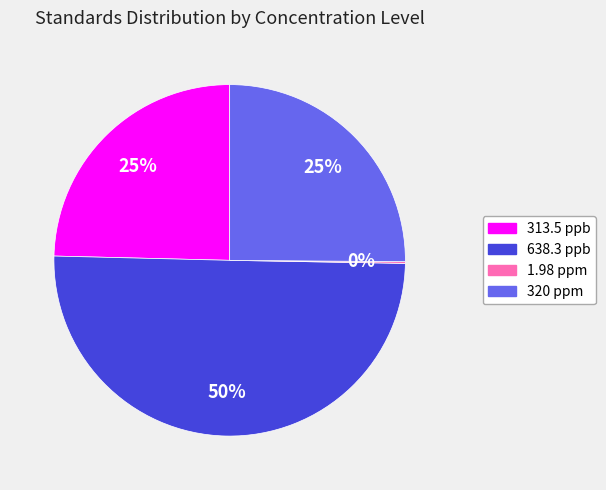

Do 638.3 ppb and 320 ppm together represent more than half of the pie?

Yes